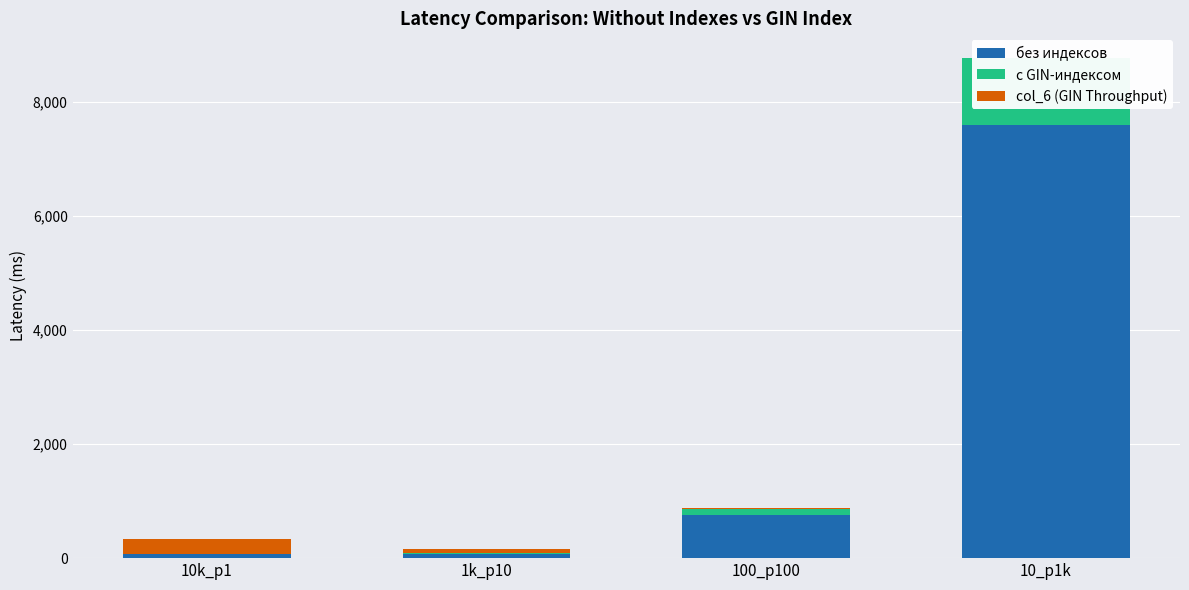

At which label is с GIN-индексом closest to 588?

100_p100